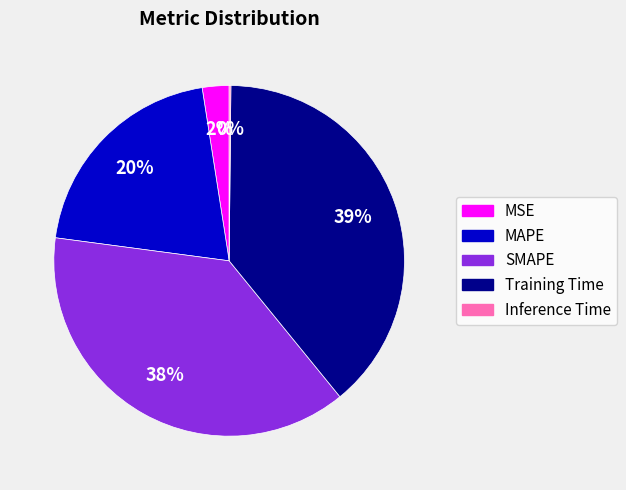

Does any single category account for the majority?

No